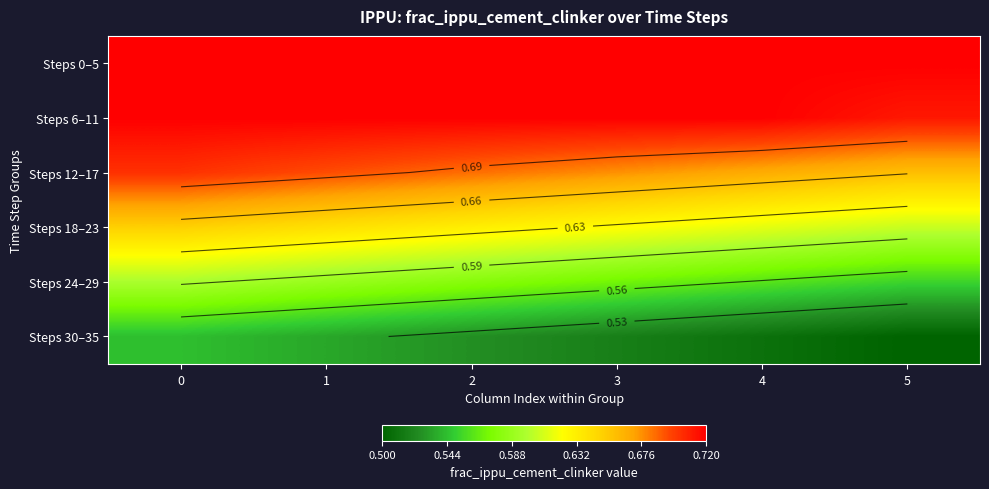

Rank the series by their maximum value, from highest to lowest.

Steps 0–5, Steps 6–11, Steps 12–17, Steps 18–23, Steps 24–29, Steps 30–35